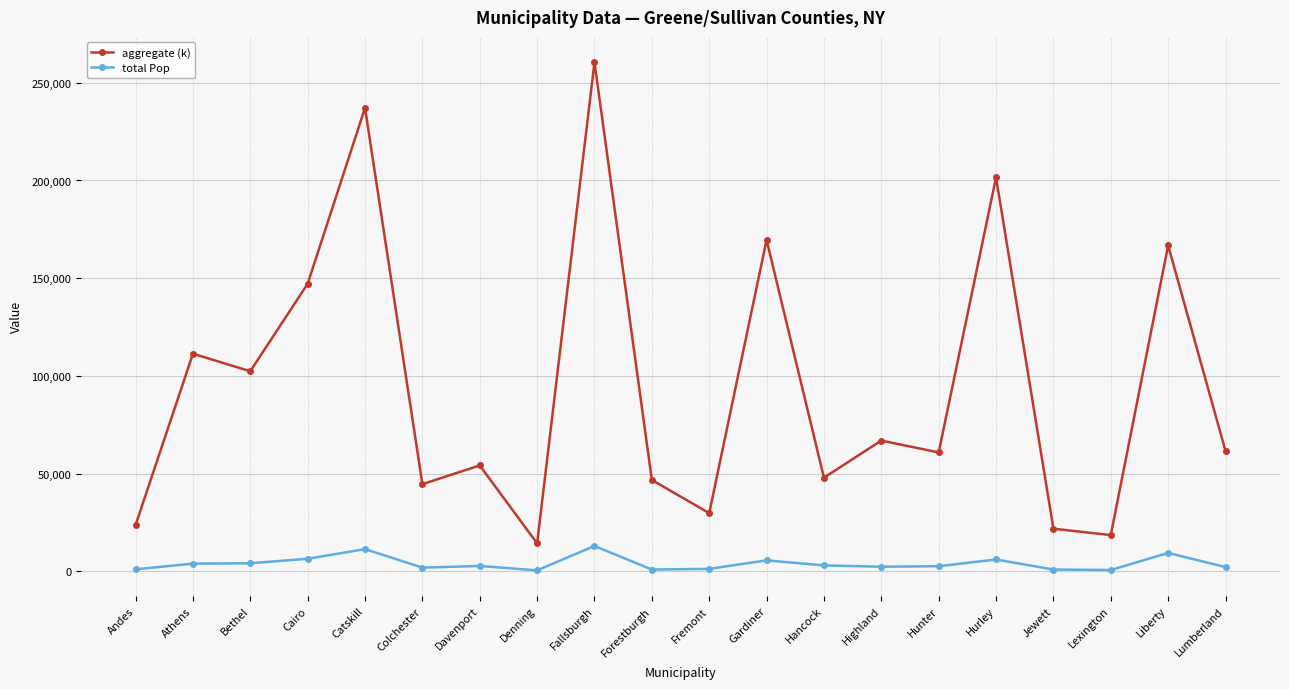

True or false: total Pop and aggregate (k) intersect in this chart.

False